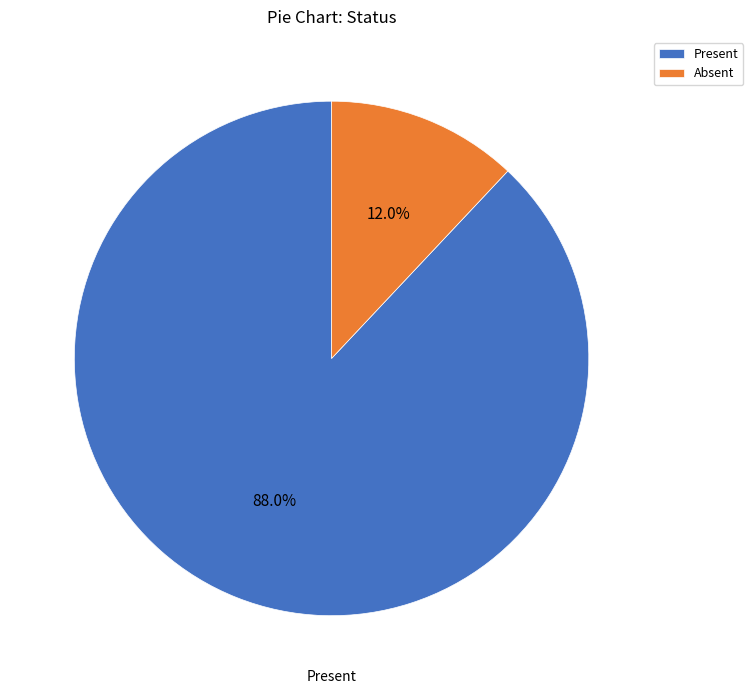

What is the largest slice in the pie chart?

Present